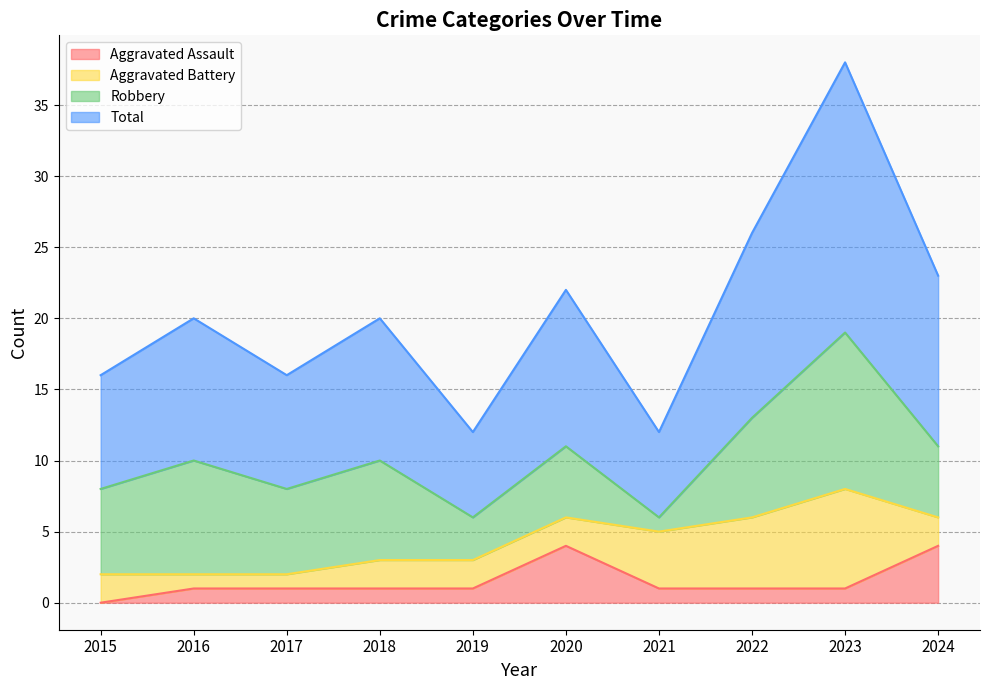

In Total, how many points are lower than both neighbors (excluding endpoints)?

3